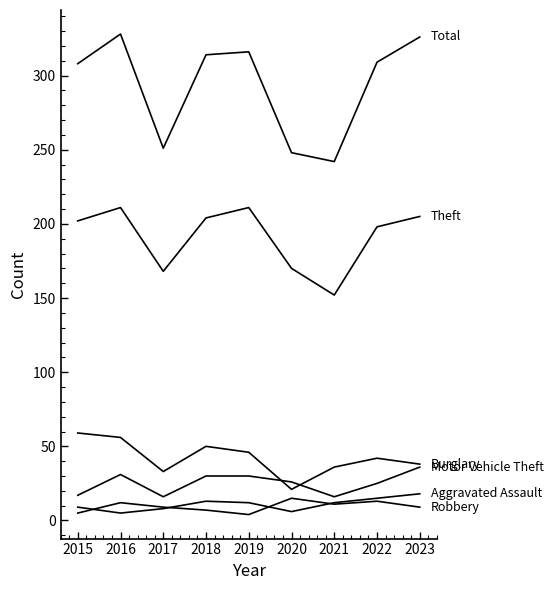

What is the total value across all series at 2022?

602